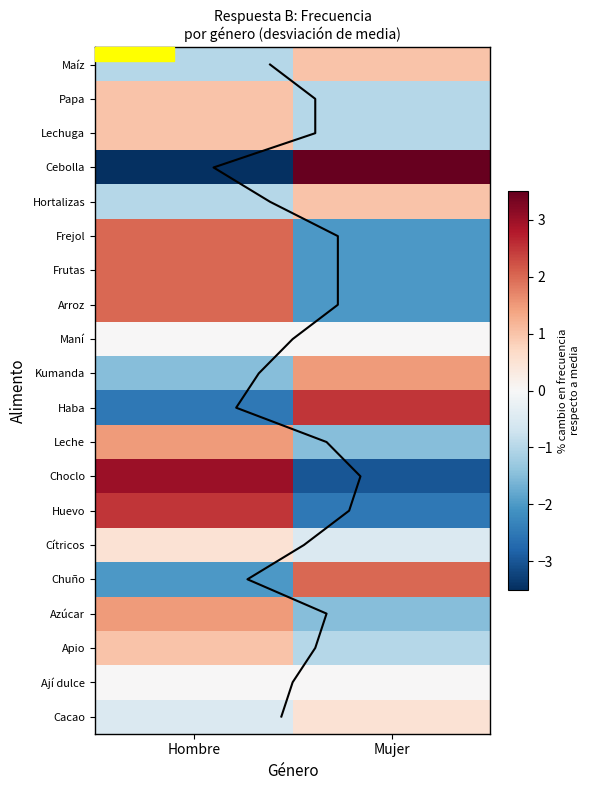

How many values in Leche are above zero?

1